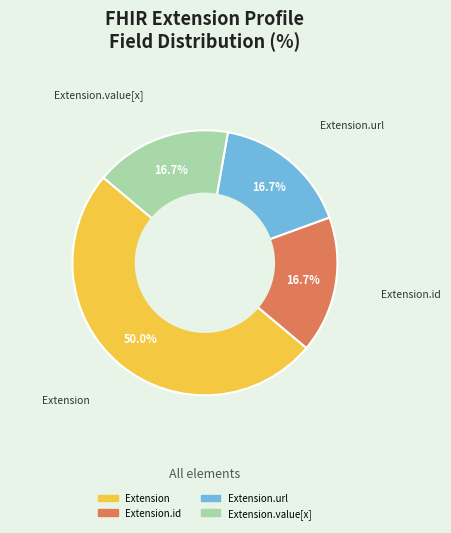

How many slices are in this pie chart?

4